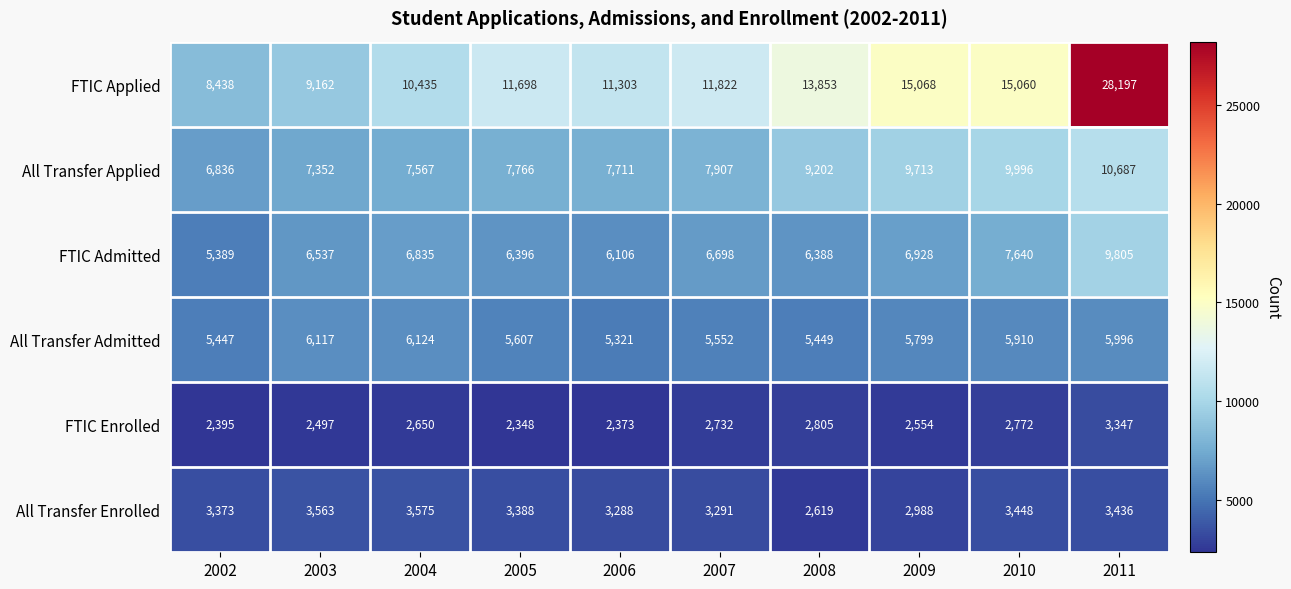

Rank the series by their maximum value, from lowest to highest.

FTIC Enrolled, All Transfer Enrolled, All Transfer Admitted, FTIC Admitted, All Transfer Applied, FTIC Applied